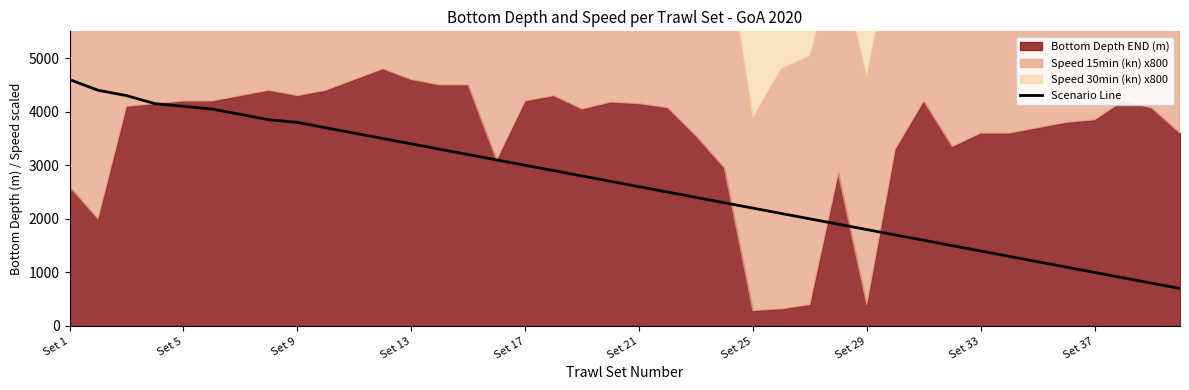

Count the number of categories in the chart.

40